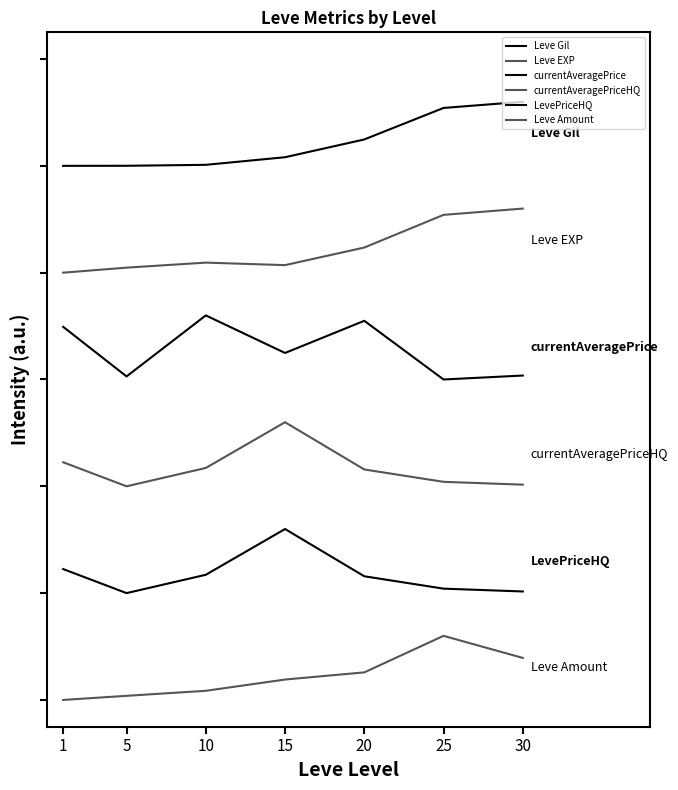

What is the minimum value for LevePriceHQ?

0.2